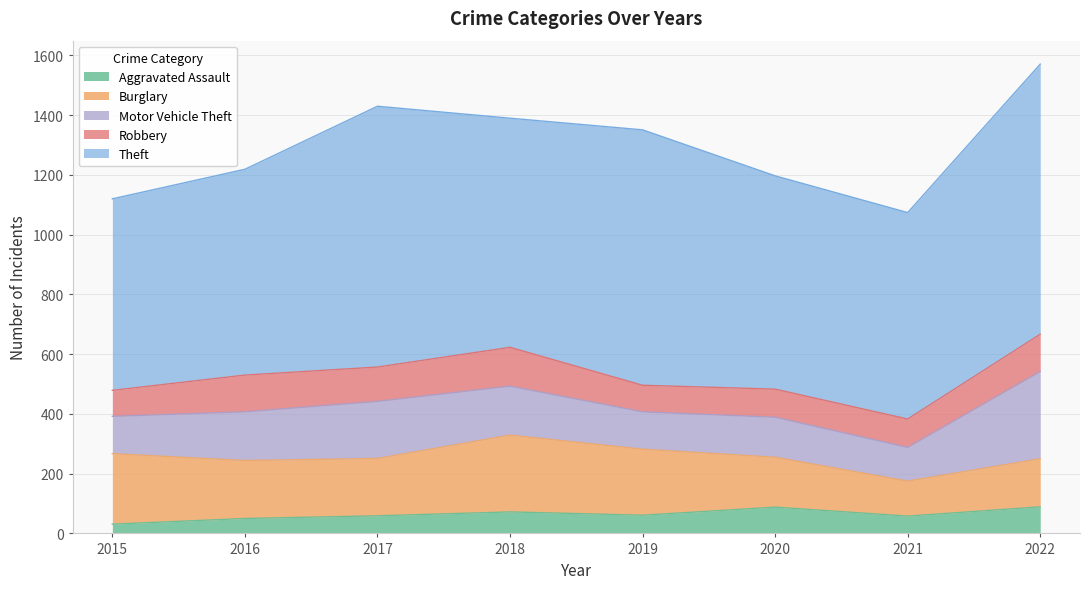

True or false: Aggravated Assault and Robbery cross at least once.

False